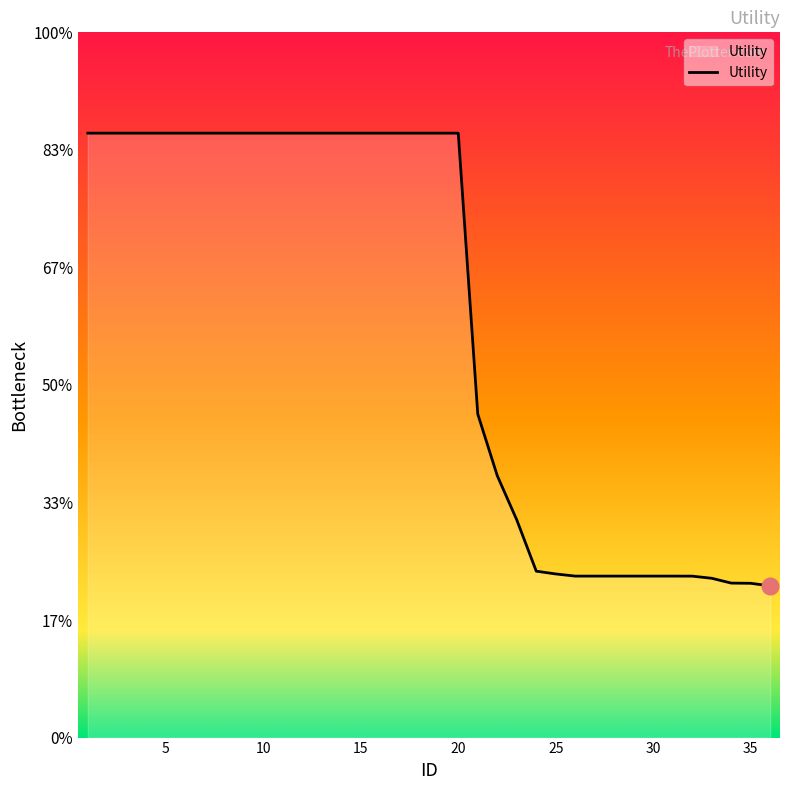

Reading left to right, transcribe all the data shown in this chart.

1.4	1.4	1.4	1.4	1.4	1.4	1.4	1.4	1.4	1.4	1.4	1.4	1.4	1.4	1.4	1.4	1.4	1.4	1.4	1.4	1.2	1.1	1.1	1.0	1.0	1.0	1.0	1.0	1.0	1.0	1.0	1.0	1.0	1.0	1.0	1.0